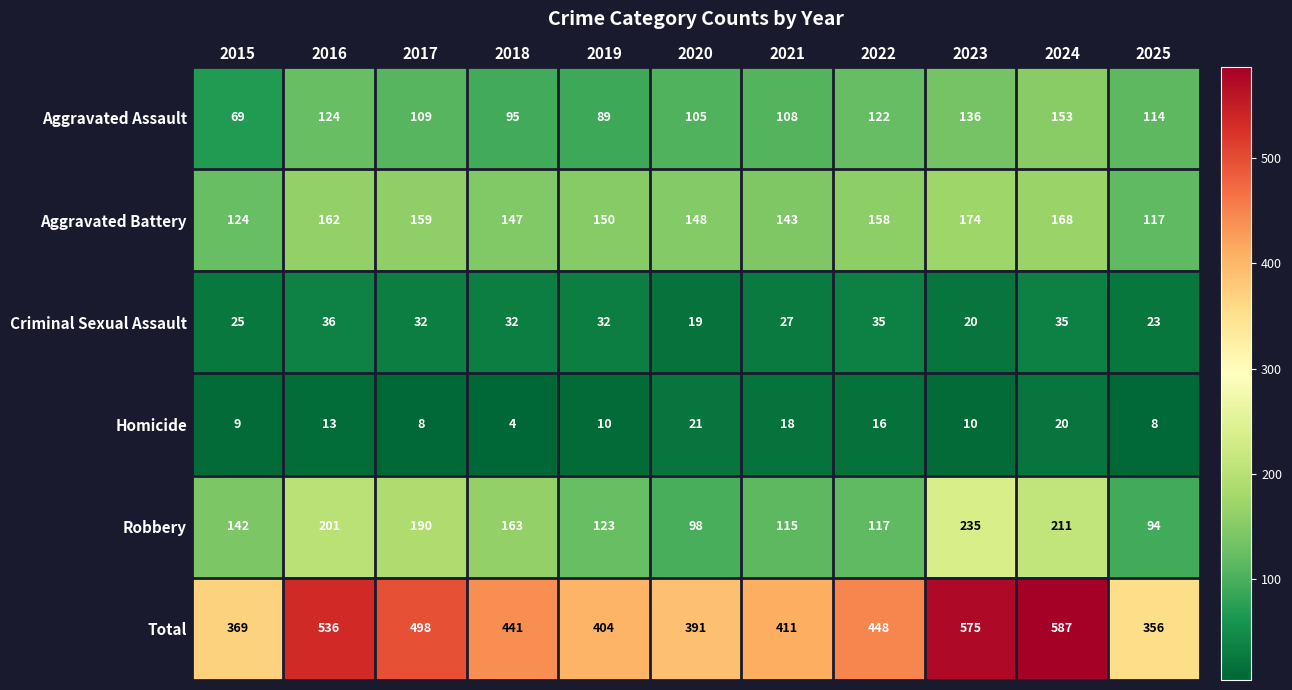

The Criminal Sexual Assault series shows 35 at 2022. True or false?

True